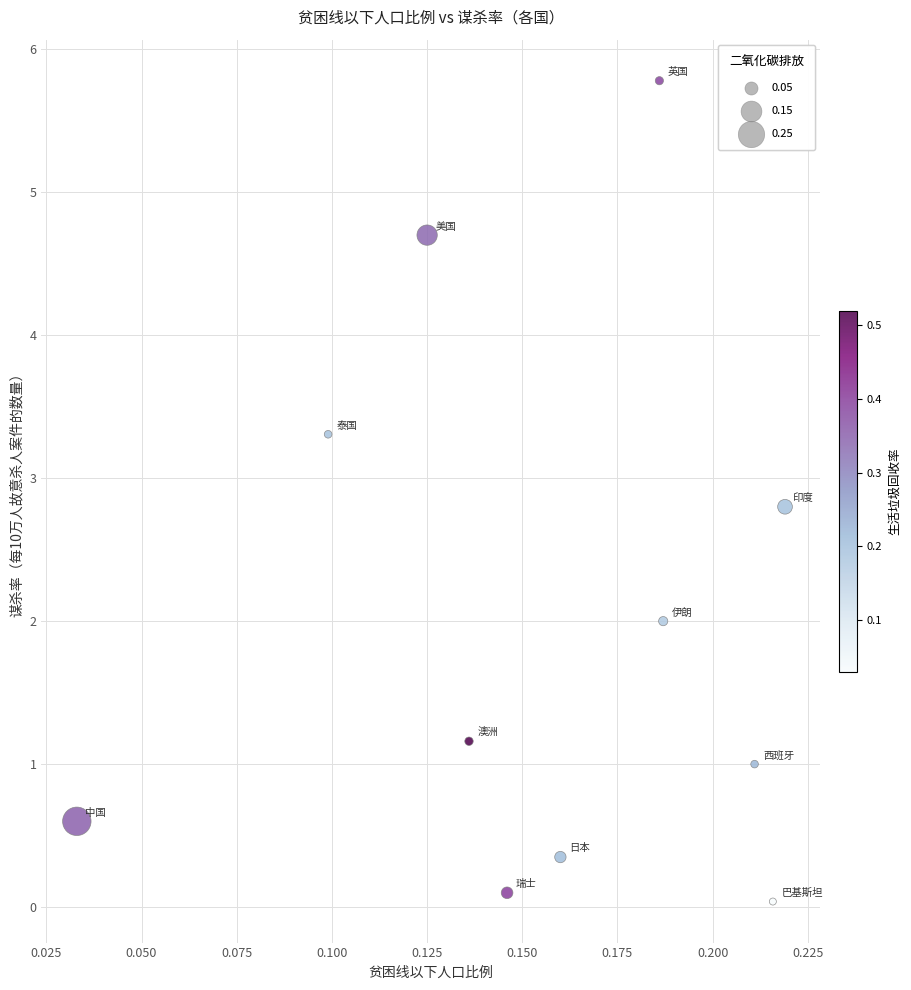

What is the average Y value?

2.0